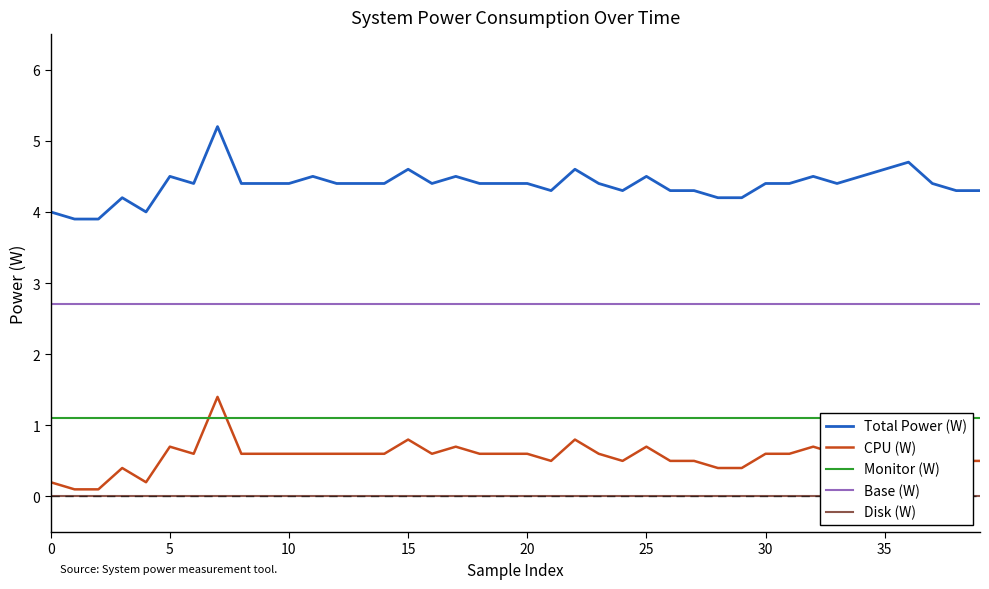

How many interior local peaks does the Total Power (W) series have?

10